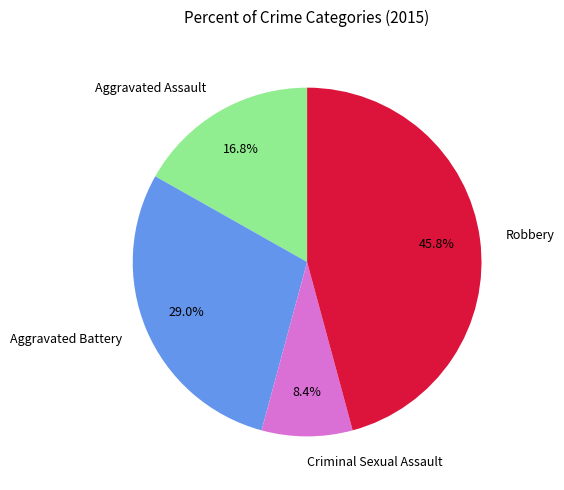

Is there a majority slice in this chart?

No